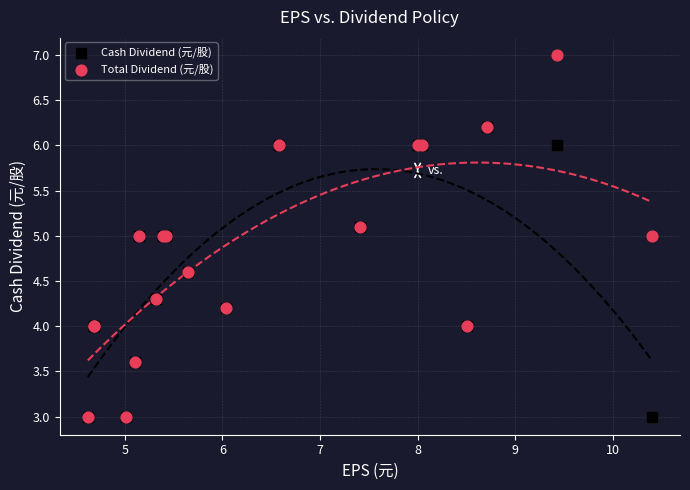

Which series reaches the maximum Y coordinate?

Total Dividend (元/股)